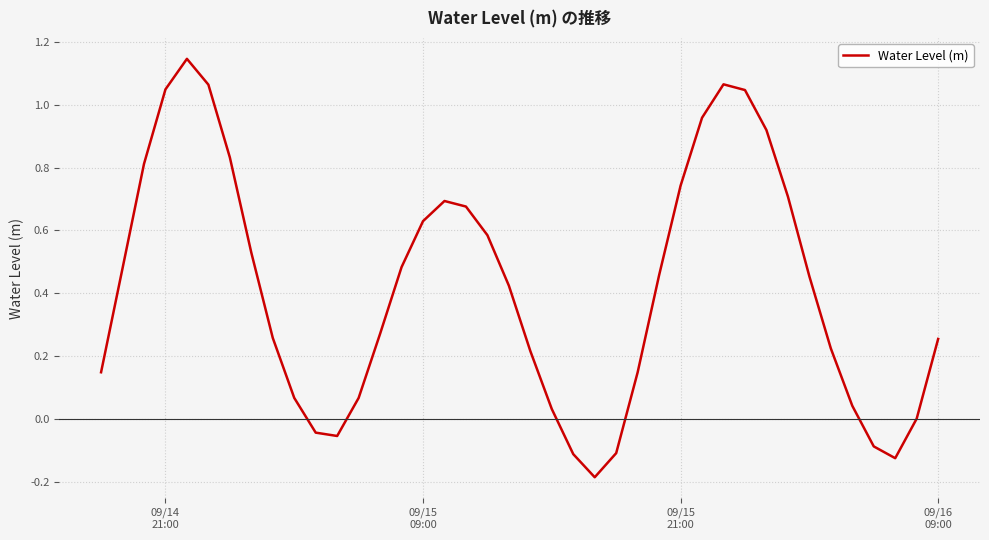

How many lines are shown in the chart?

1